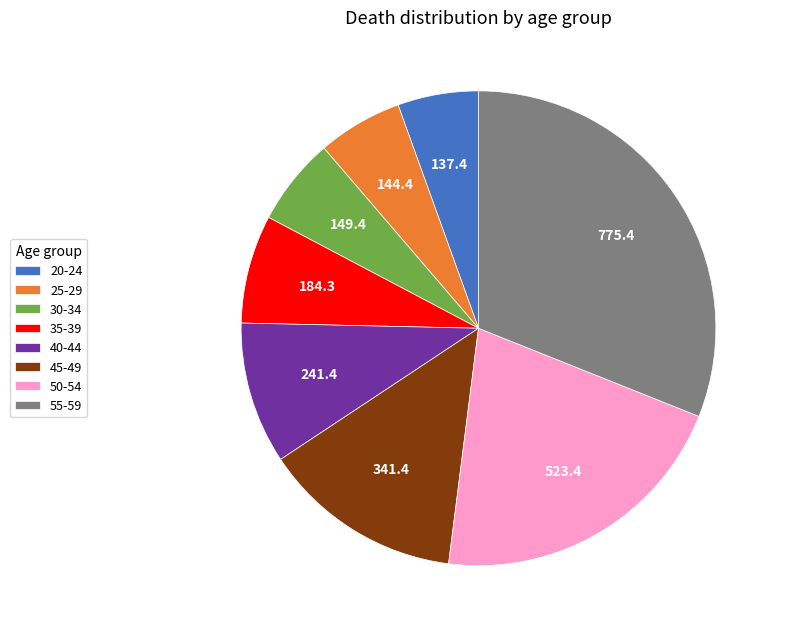

Is it true that 45-49 is 28% of the pie?

False